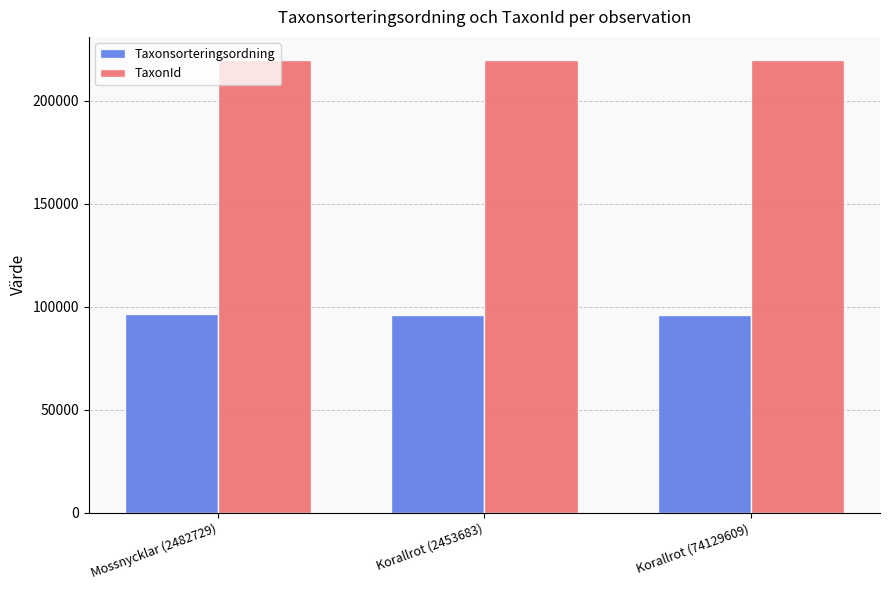

What is the maximum value shown in the chart?

220093